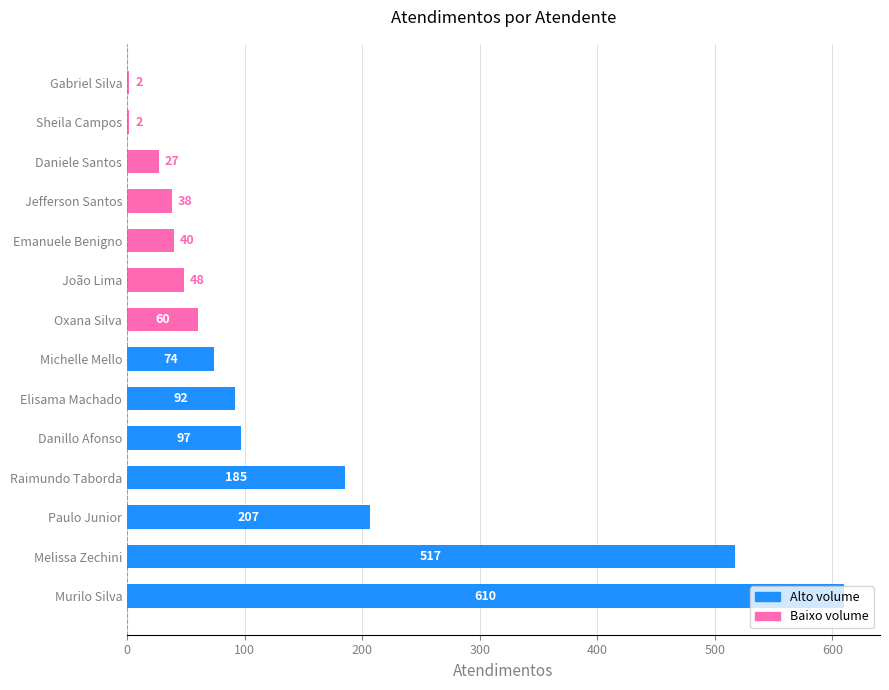

Does the chart contain stacked bars?

No